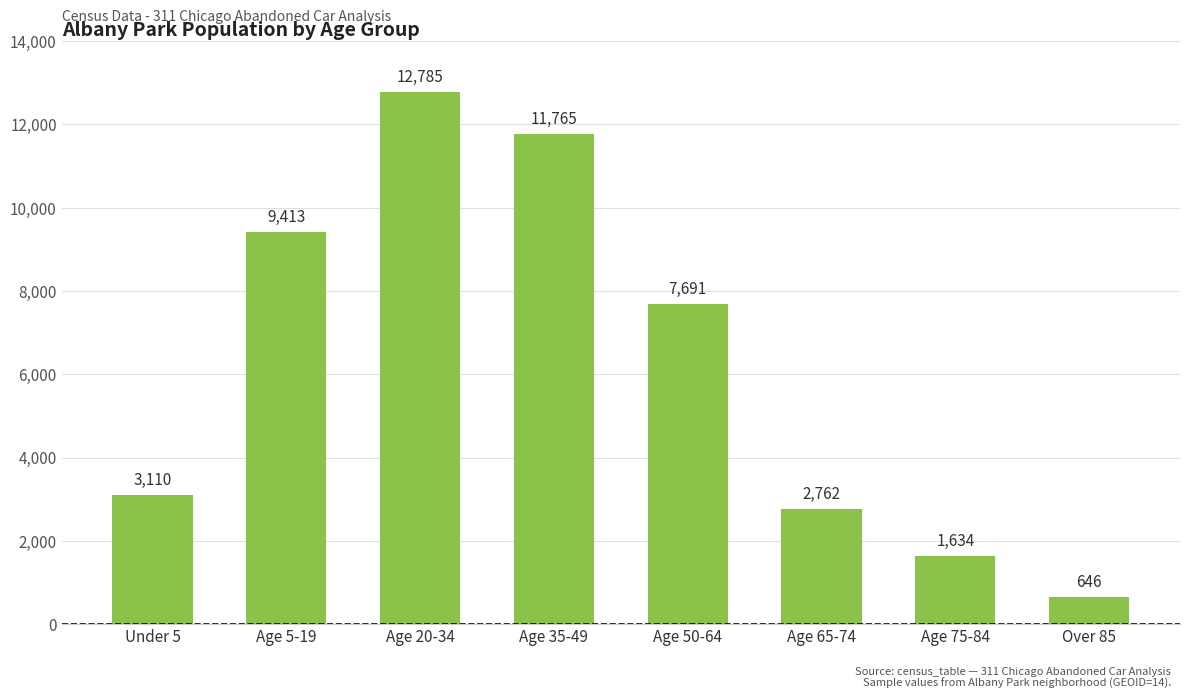

At which label is the value closest to 6715?

Age 50-64